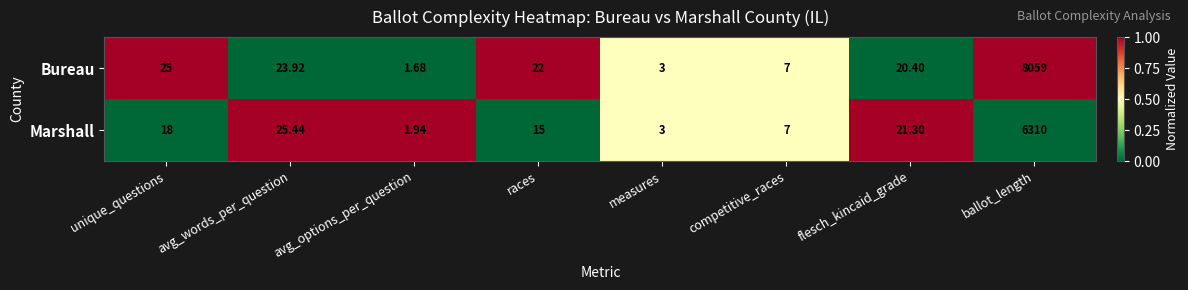

Which series has the largest range (max minus min)?

Bureau